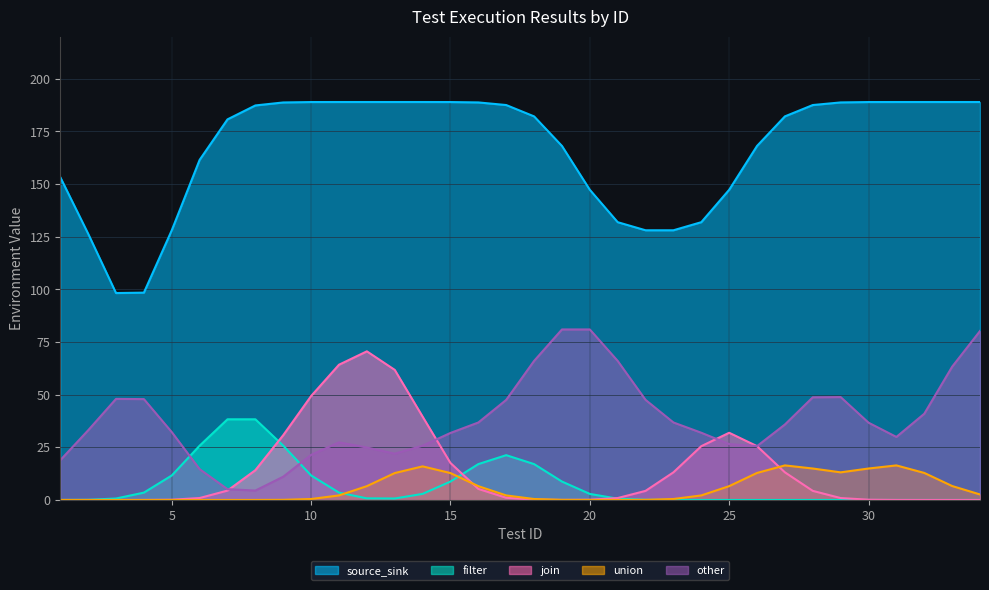

True or false: source_sink and other cross at least once.

False